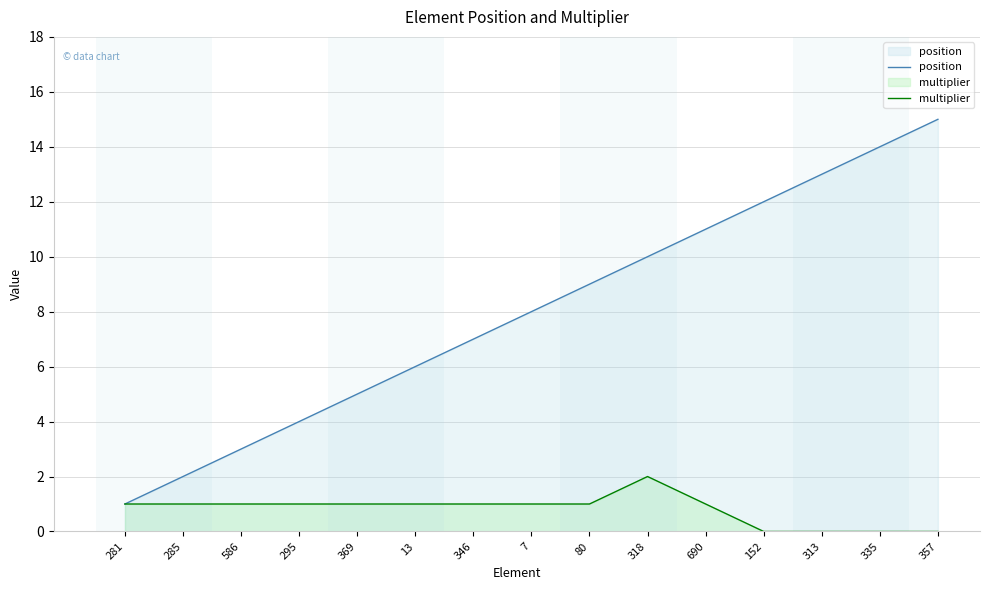

Is it true that position equals 4 at 7?

False